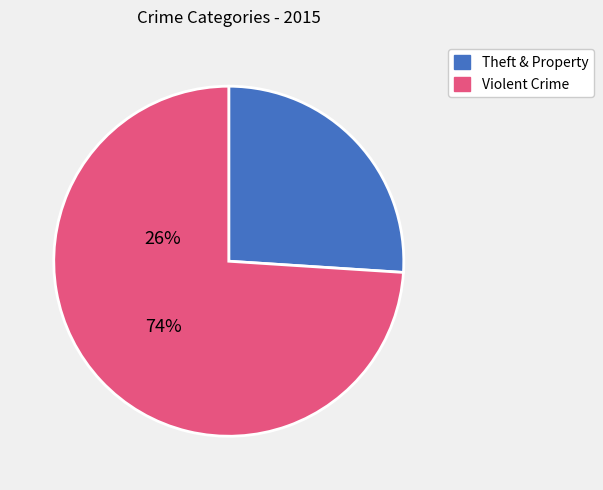

Does any single category account for the majority?

Yes